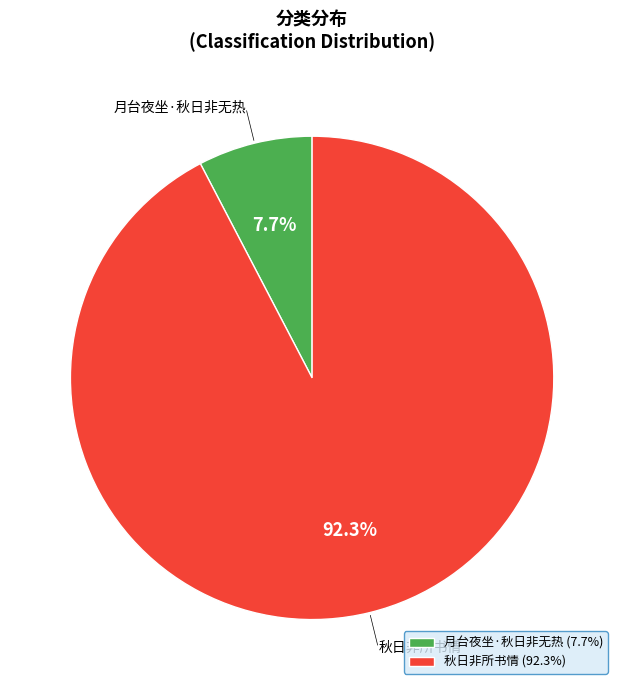

Which has a higher value, 秋日非所书情 or 月台夜坐·秋日非无热?

秋日非所书情